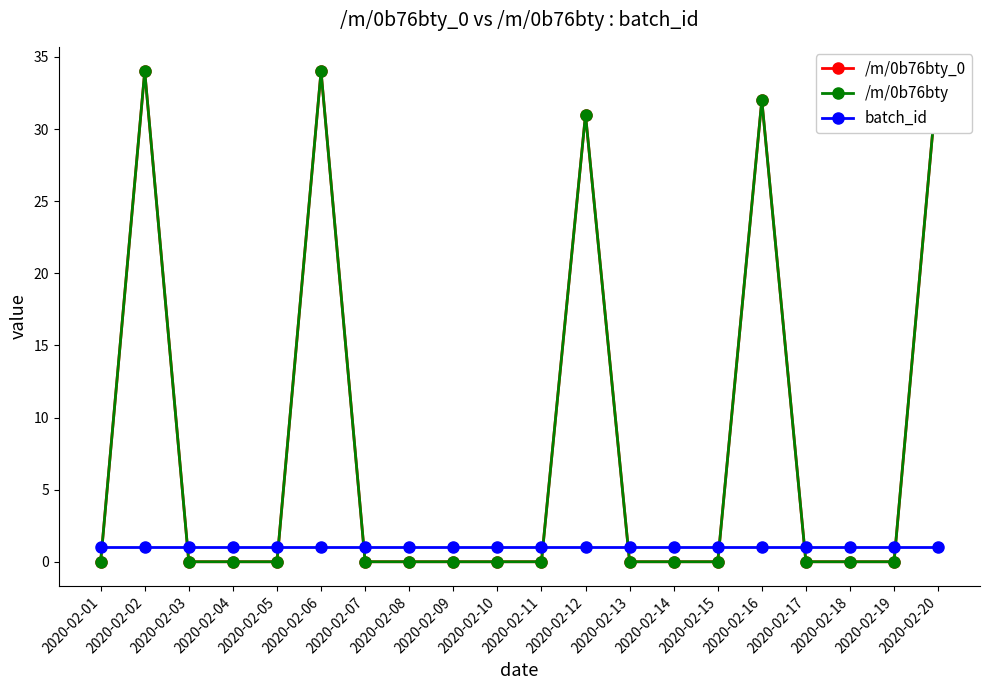

Count the number of categories in the chart.

20